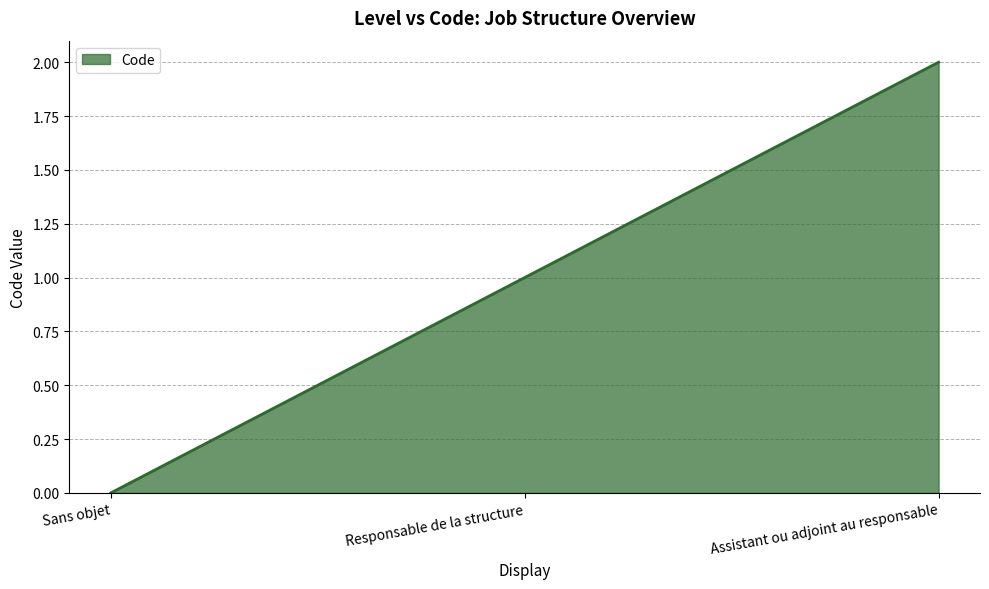

List the labels in order of value, smallest first.

Sans objet, Responsable de la structure, Assistant ou adjoint au responsable